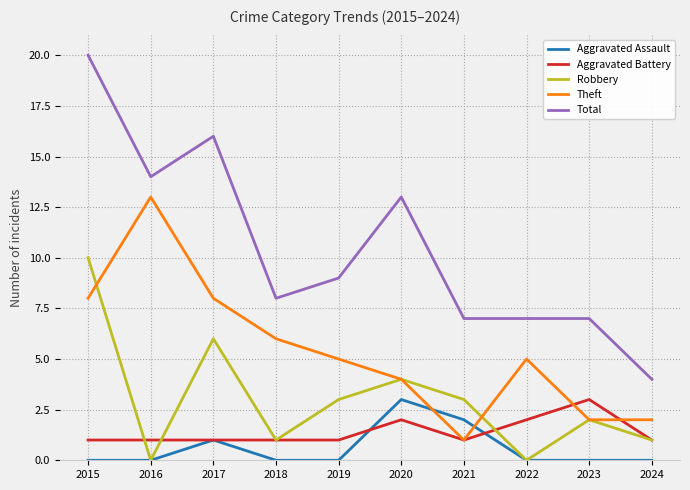

Is it true that Theft equals 5 at 2022?

True